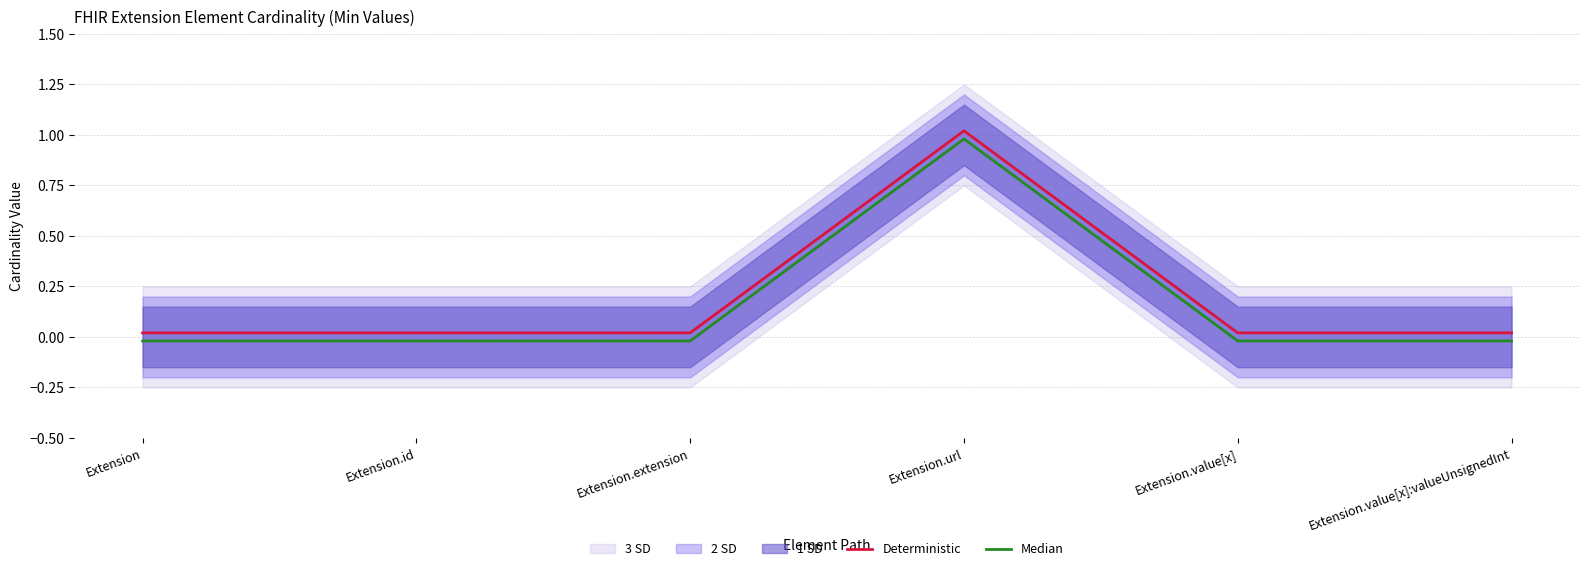

True or false: Median and Deterministic cross at least once.

False